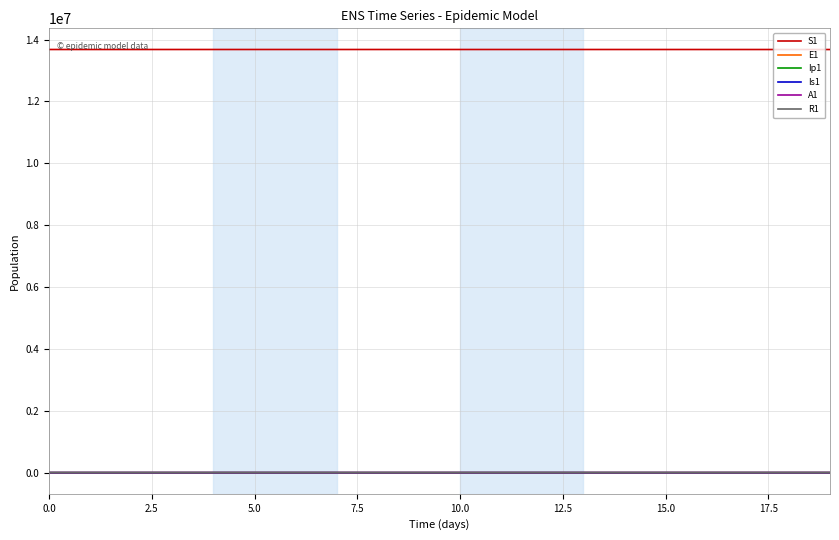

True or false: Is1 and S1 cross at least once.

False